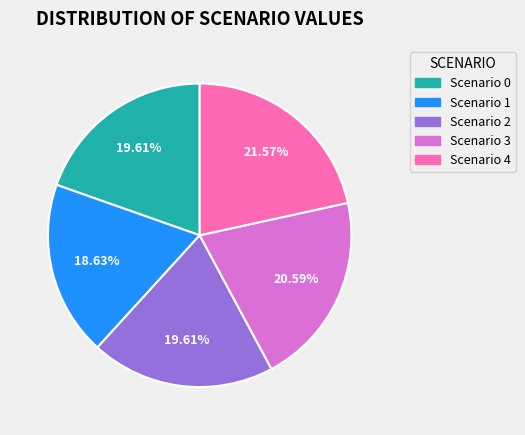

Approximately how many times larger is the value at Scenario 3 compared to Scenario 1?

1.1